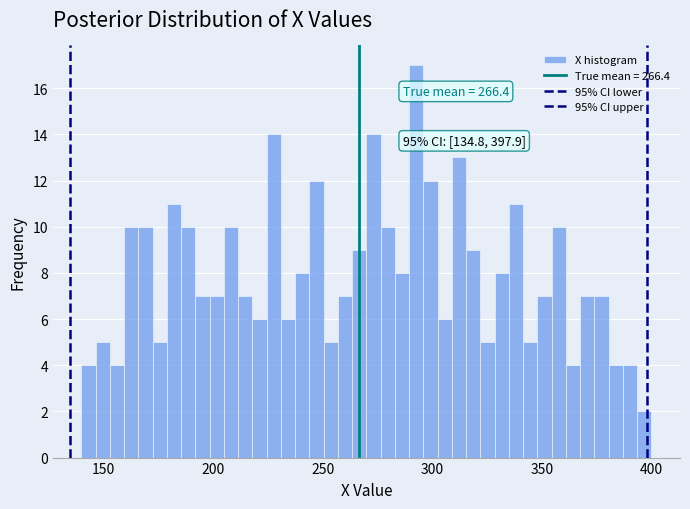

Around what value on the x-axis is the tallest bar? Give the approximate position of its centre, as read against the axis.

295